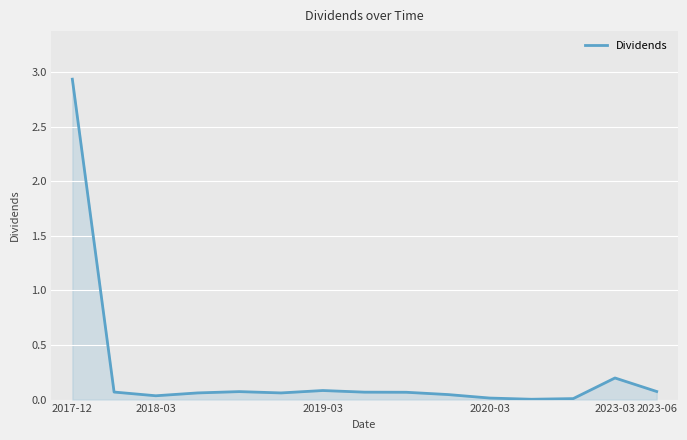

Does the chart have visible grid lines?

Yes